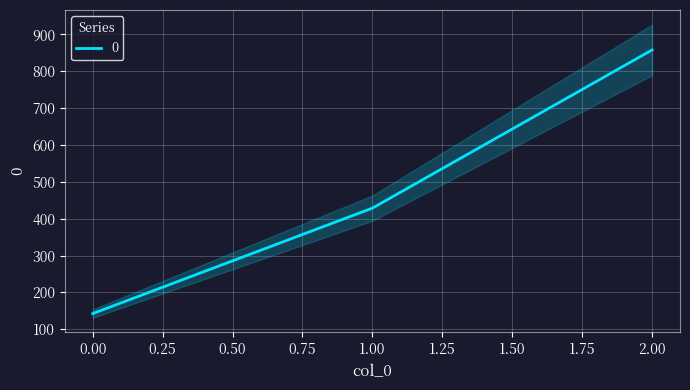

Rank the categories by value from lowest to highest.

0, 1, 2